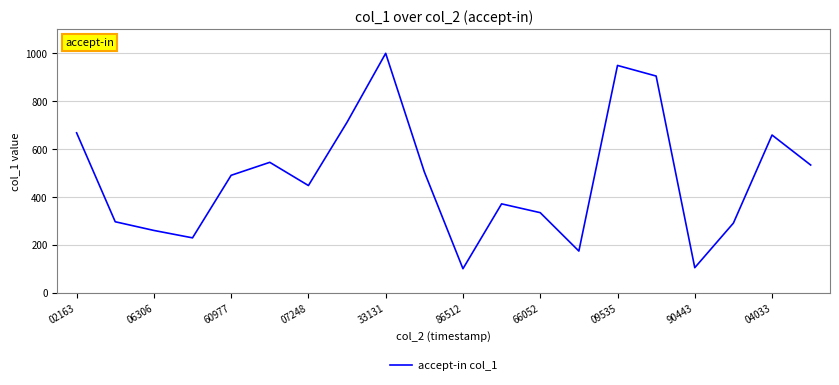

What is the difference between the maximum and minimum values?

900.0